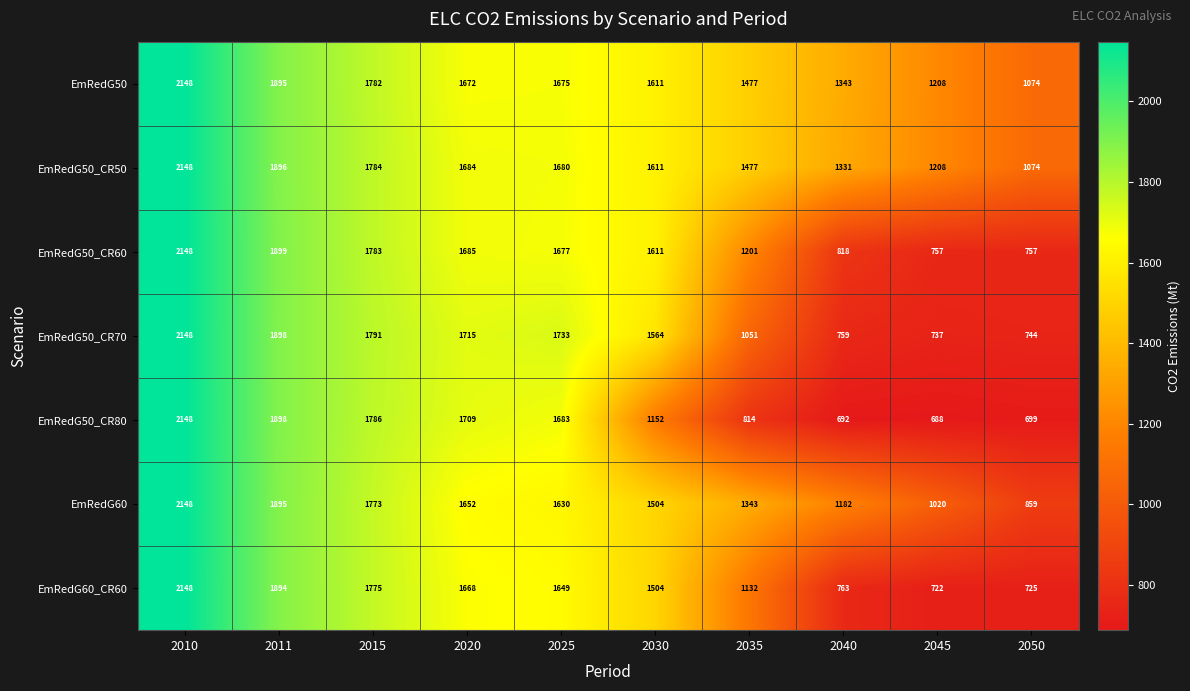

Is it true that EmRedG50_CR70 equals 2148 at 2010?

True